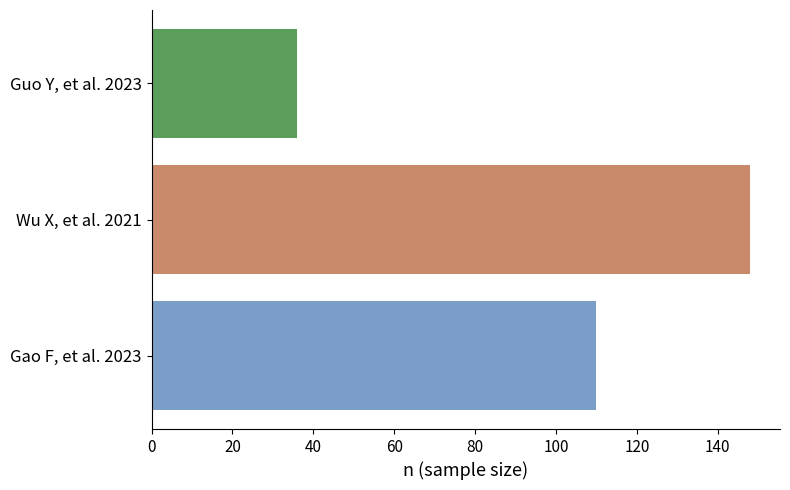

What is the greatest value displayed?

148